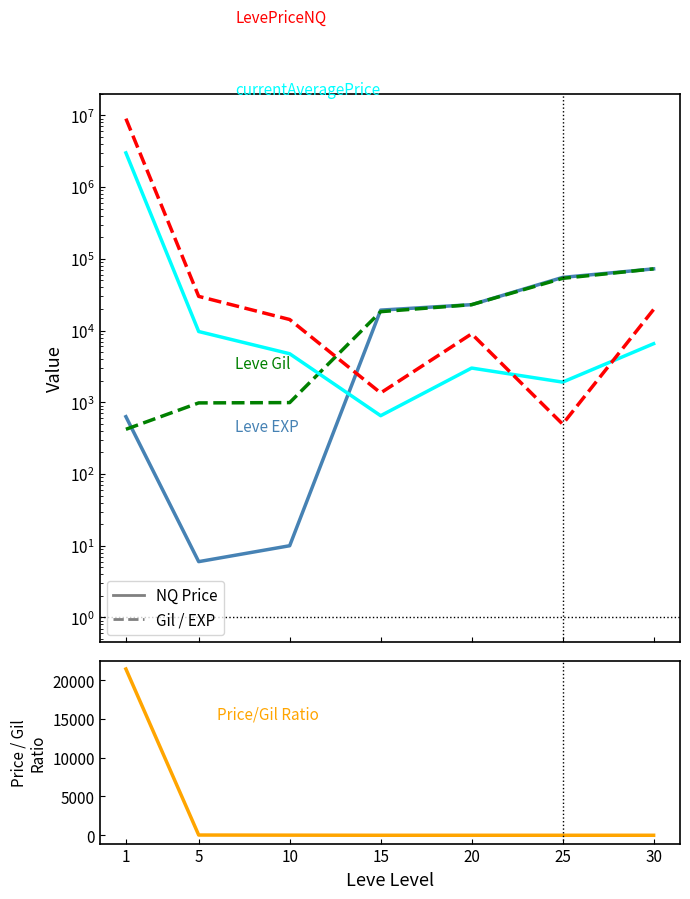

Which series has the widest spread of values?

LevePriceNQ